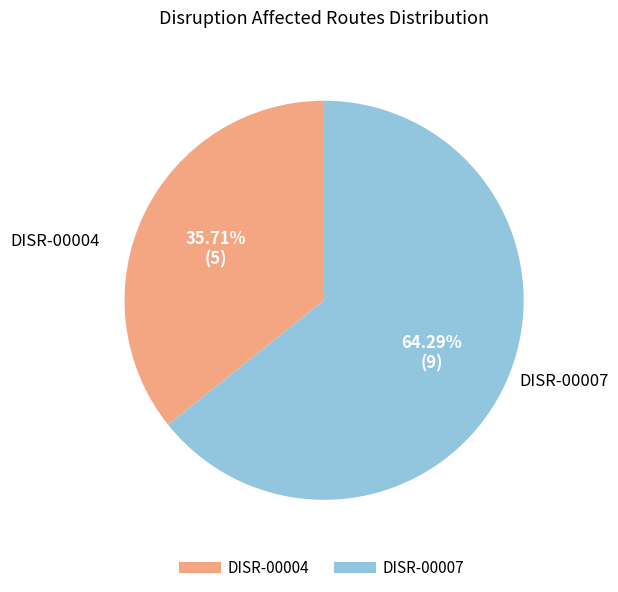

Approximately how many times larger is the value at DISR-00007 compared to DISR-00004?

1.8